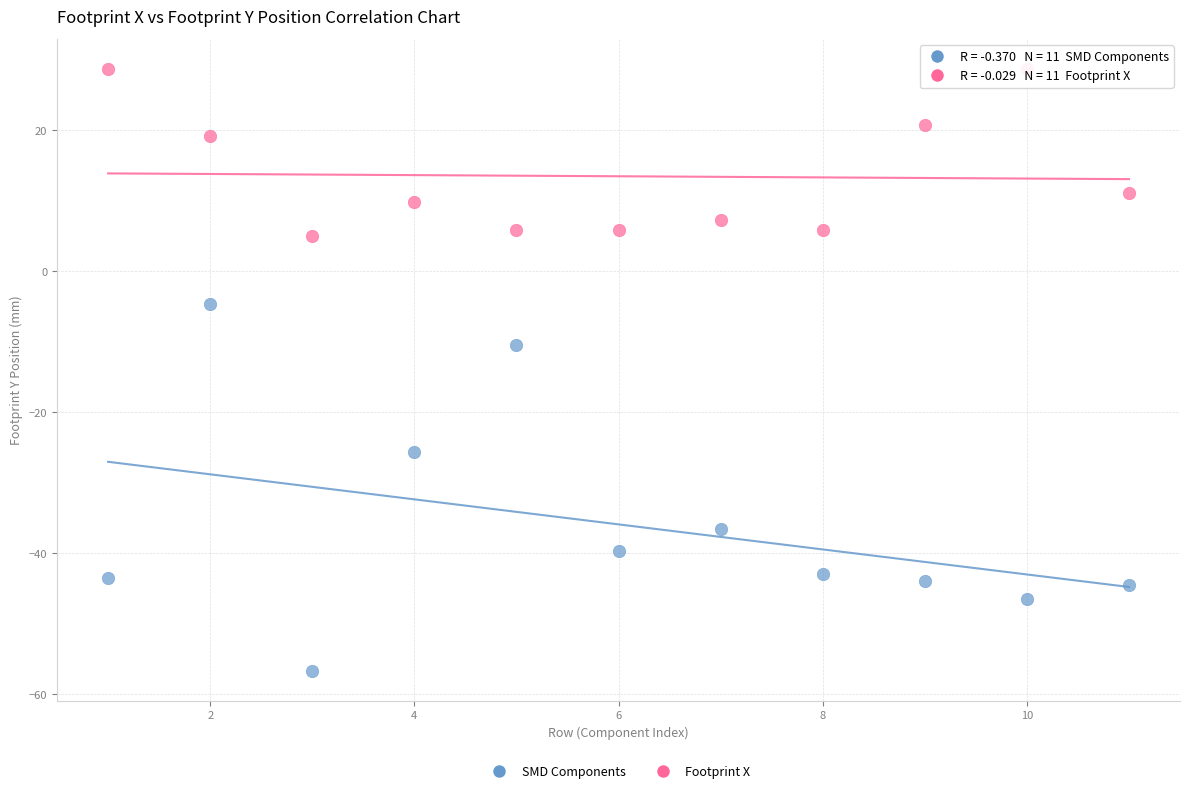

In the SMD Components series, what Y value is closest to -30?

-25.7